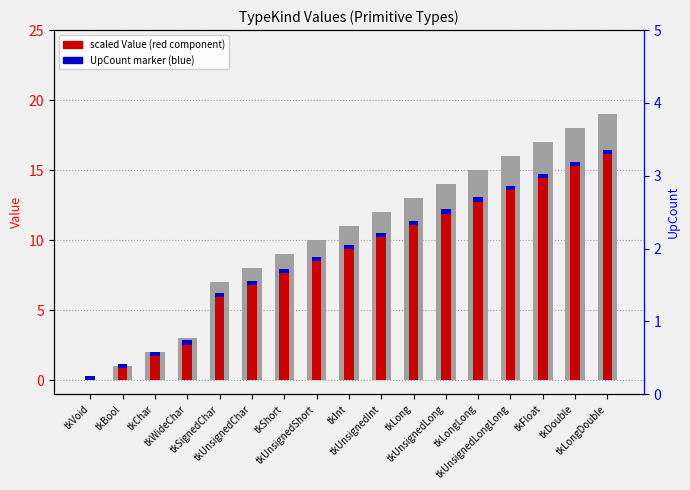

How many bars are there in each group?

3